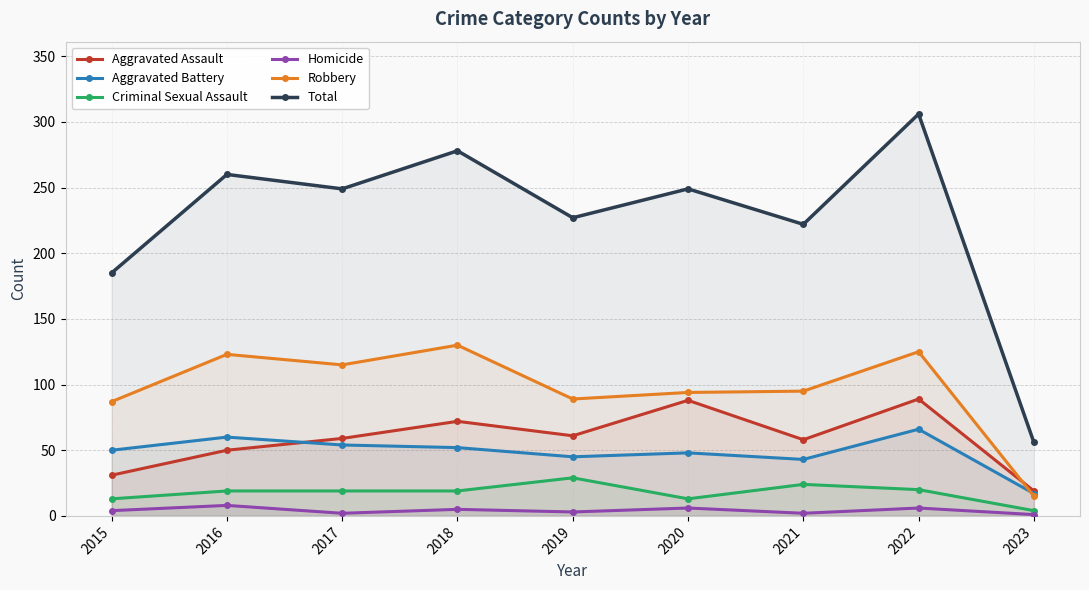

Which label corresponds to the largest value in the chart?

2022